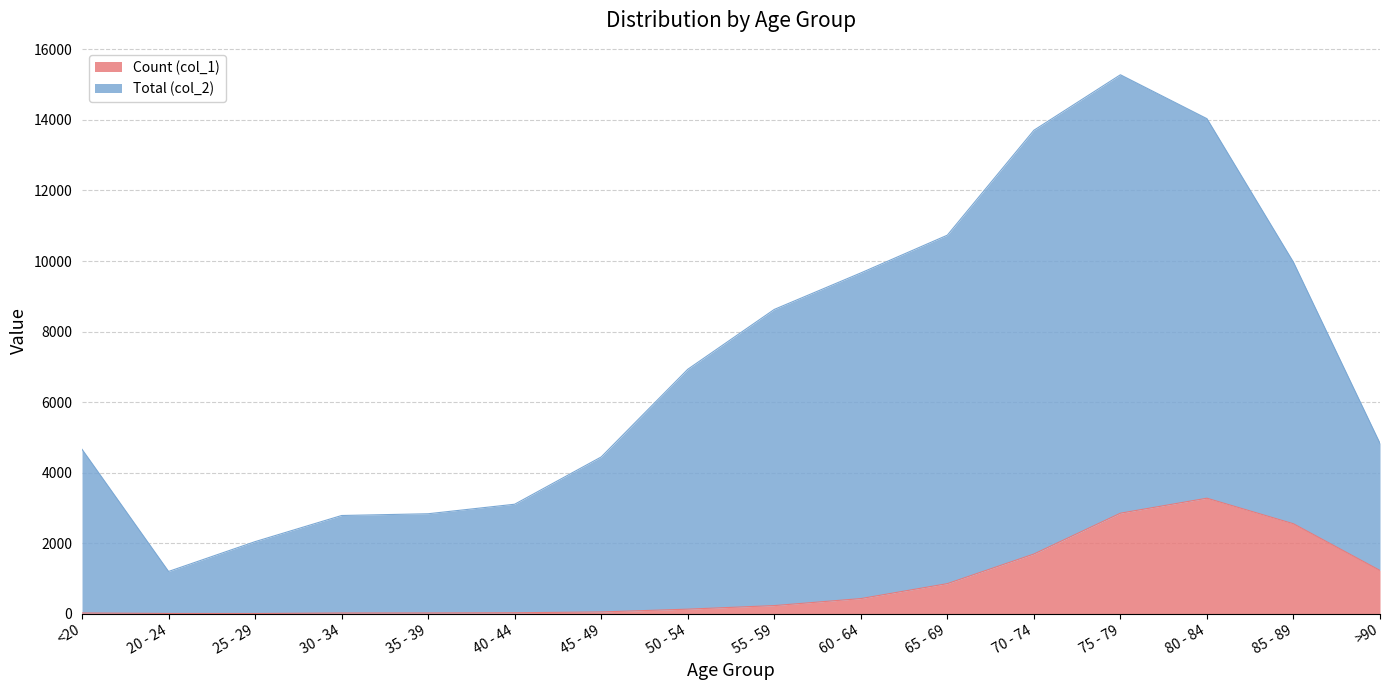

At which label does Count (col_1) first exceed 227?

60 - 64